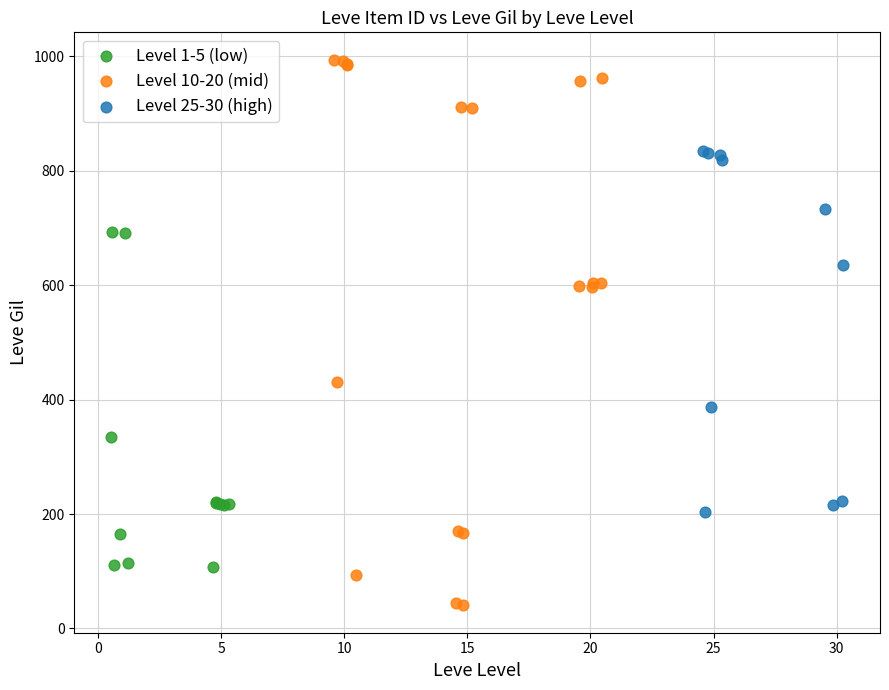

Which series contains the lowest Y value?

Level 10-20 (mid)